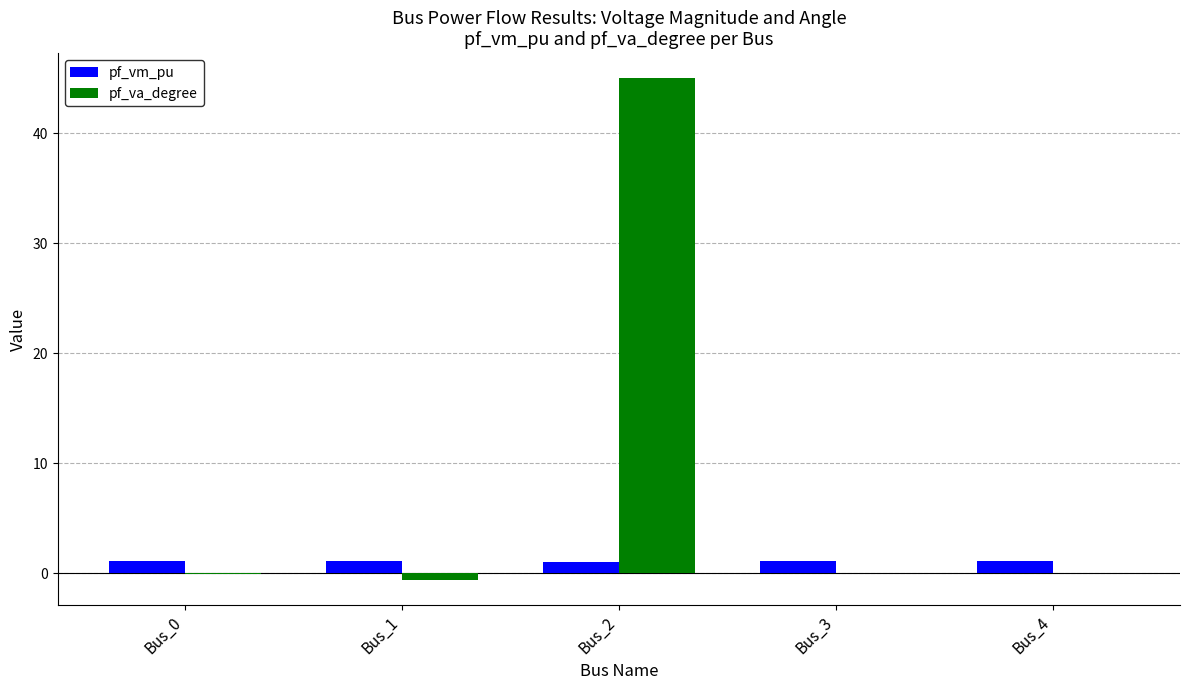

What are all the series names shown in the legend?

pf_vm_pu, pf_va_degree